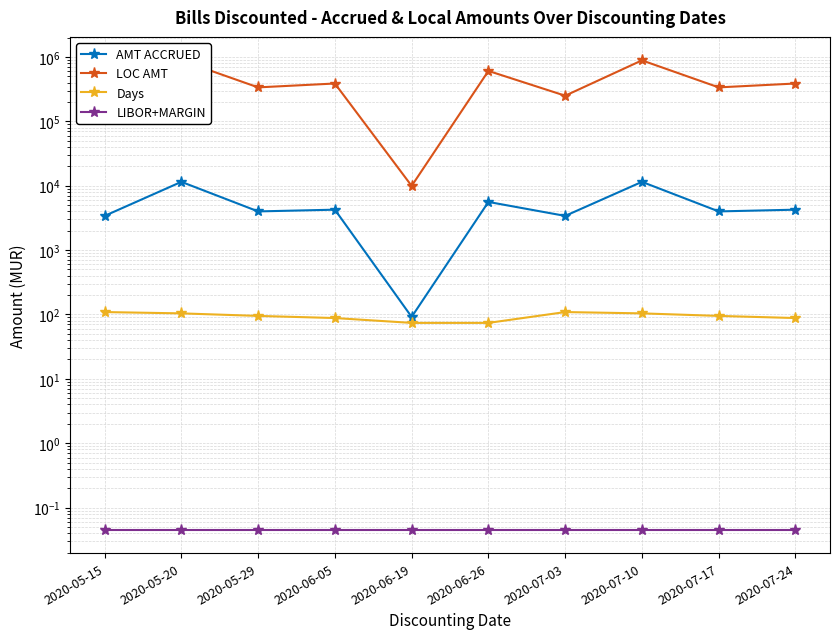

True or false: LIBOR+MARGIN and LOC AMT cross at least once.

False